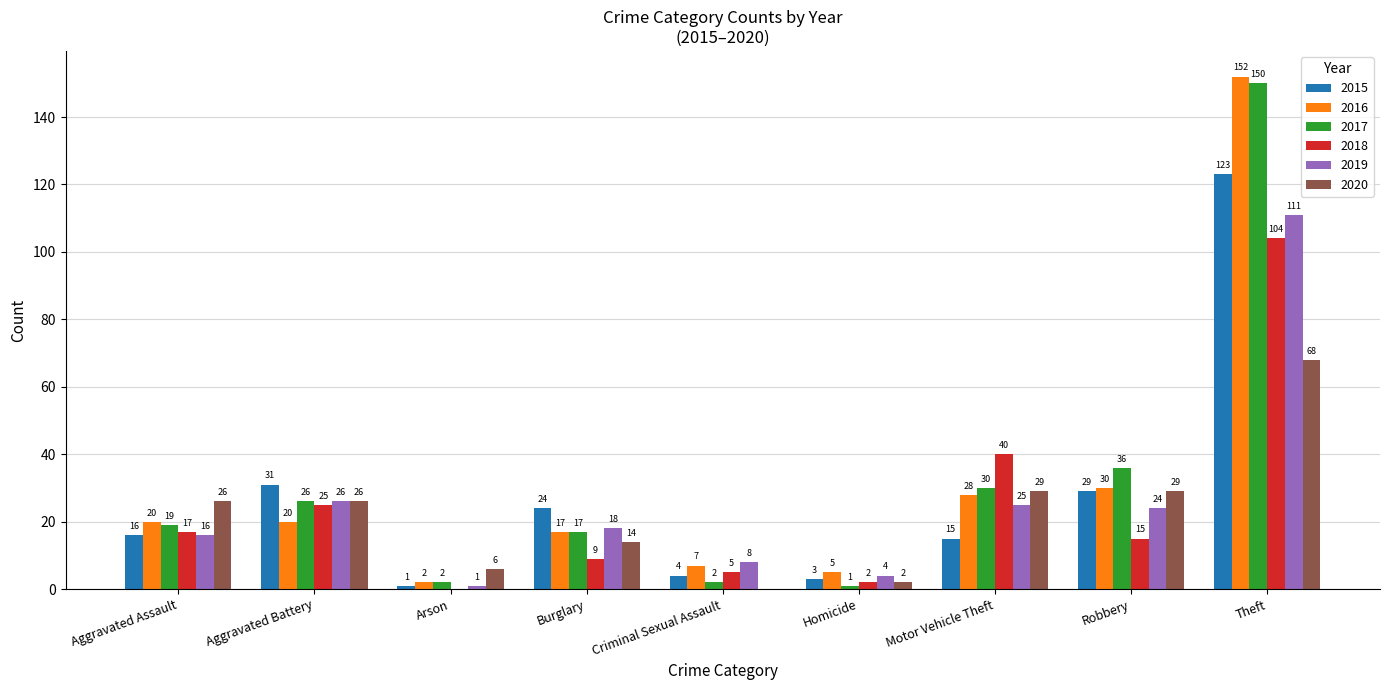

Is the value of 2015 at Arson greater than the value of 2017 at Robbery?

No